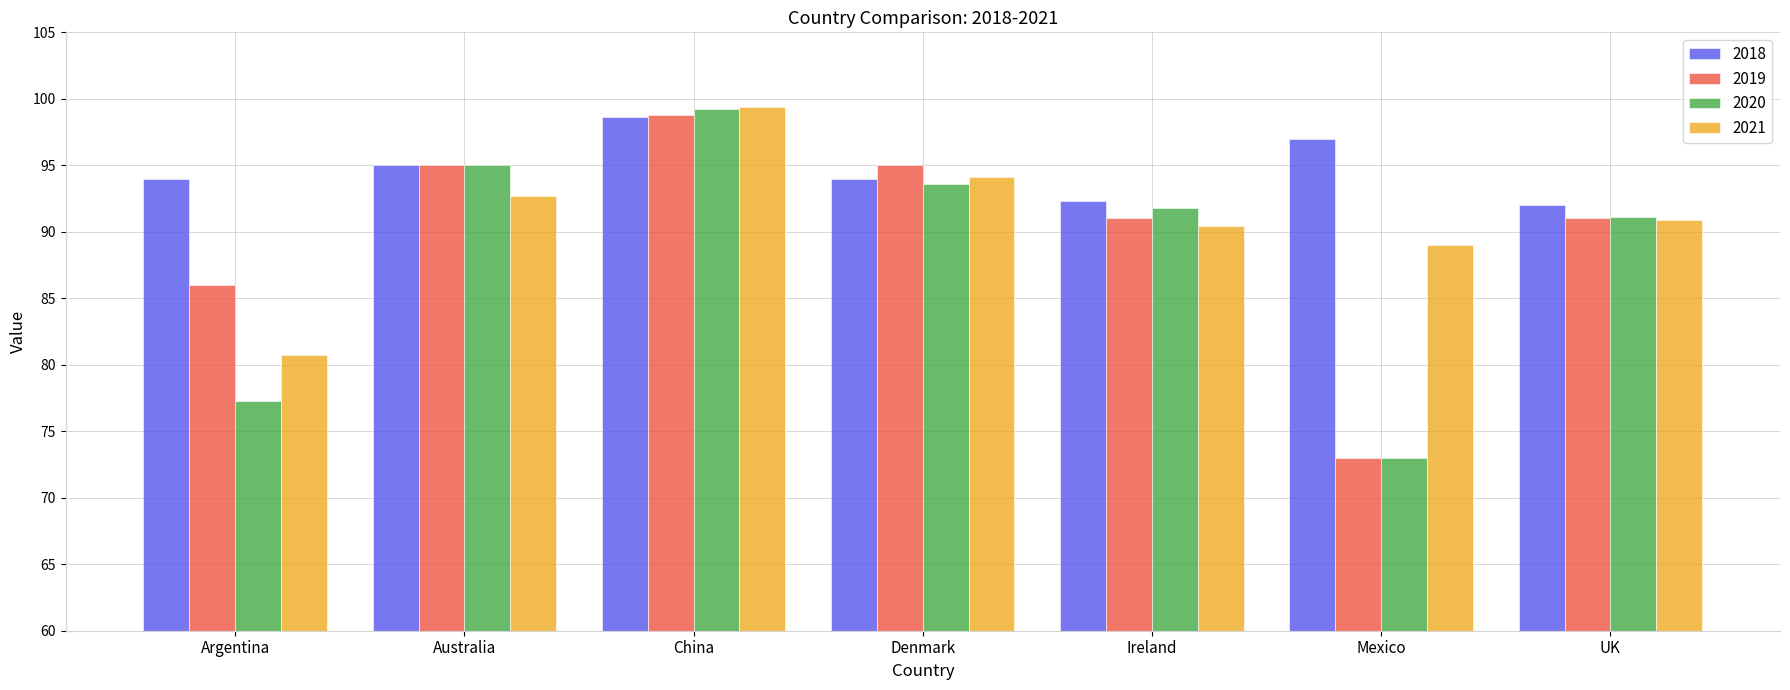

How many series are shown in this chart?

4